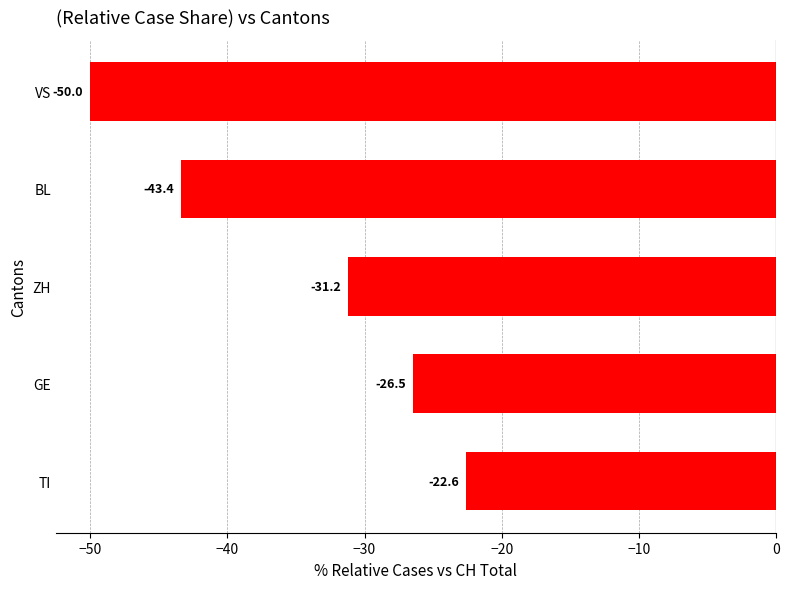

What is the smallest value displayed?

-50.0